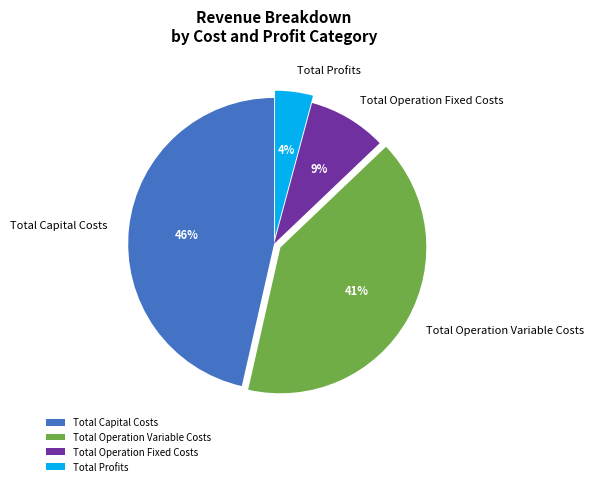

Is there a majority slice in this chart?

No